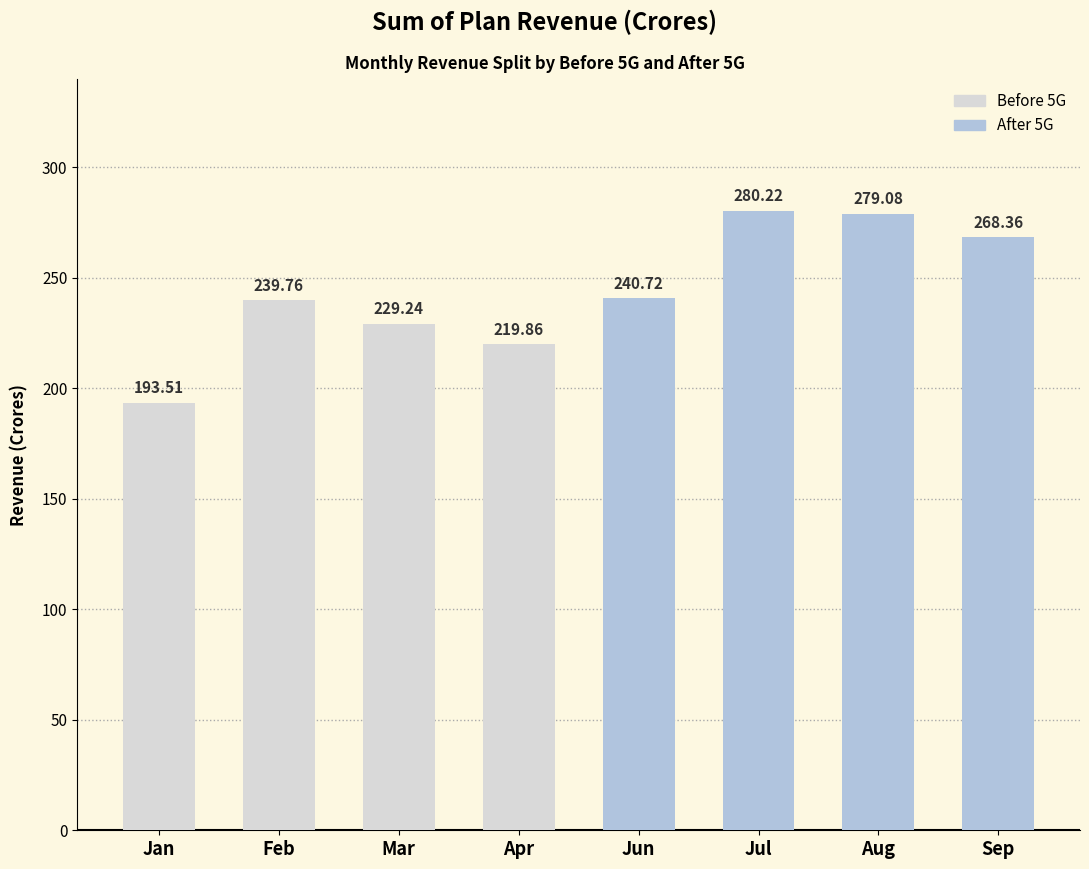

At which category does the chart reach its peak across all series?

Jul